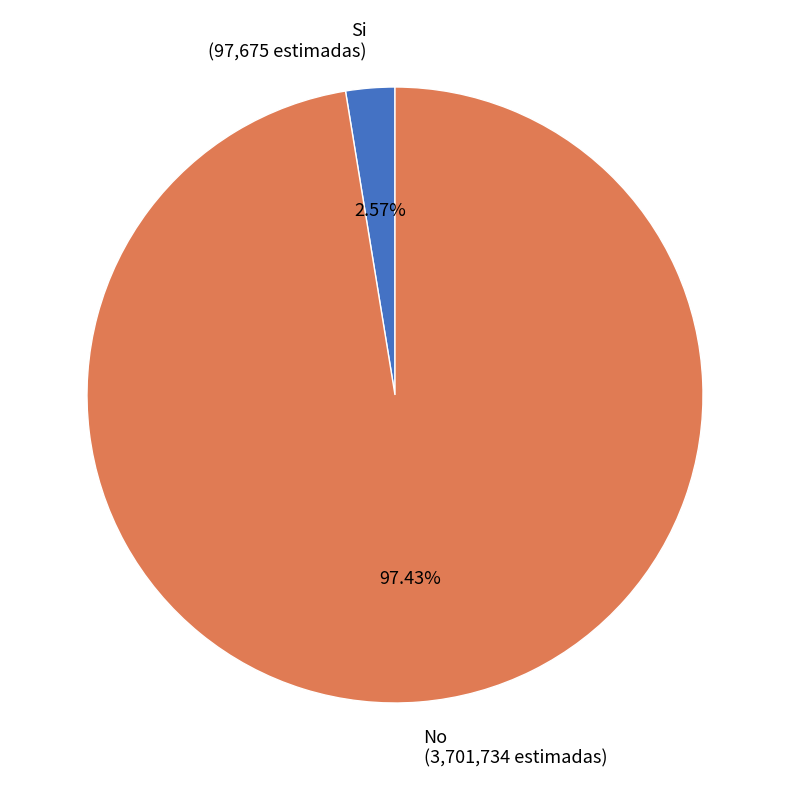

To the nearest percent, what percentage of the pie is Si?

3%